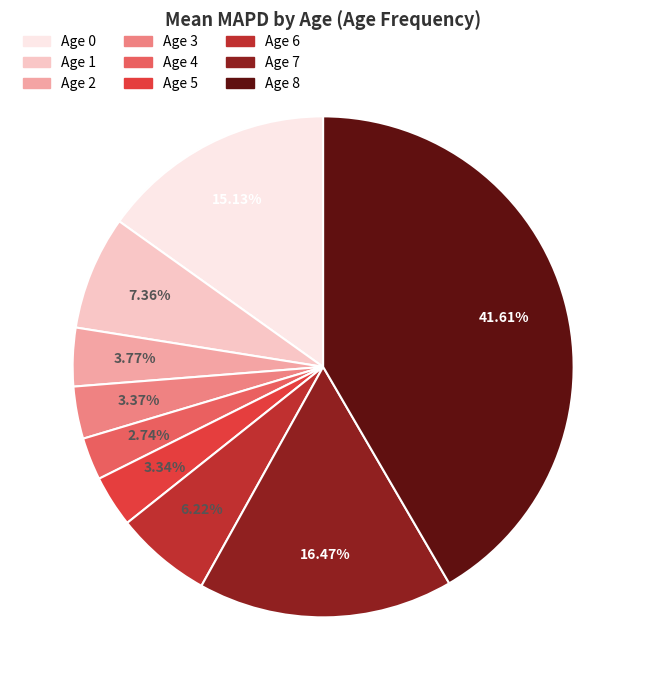

Which category has the biggest portion of the pie?

Age 8